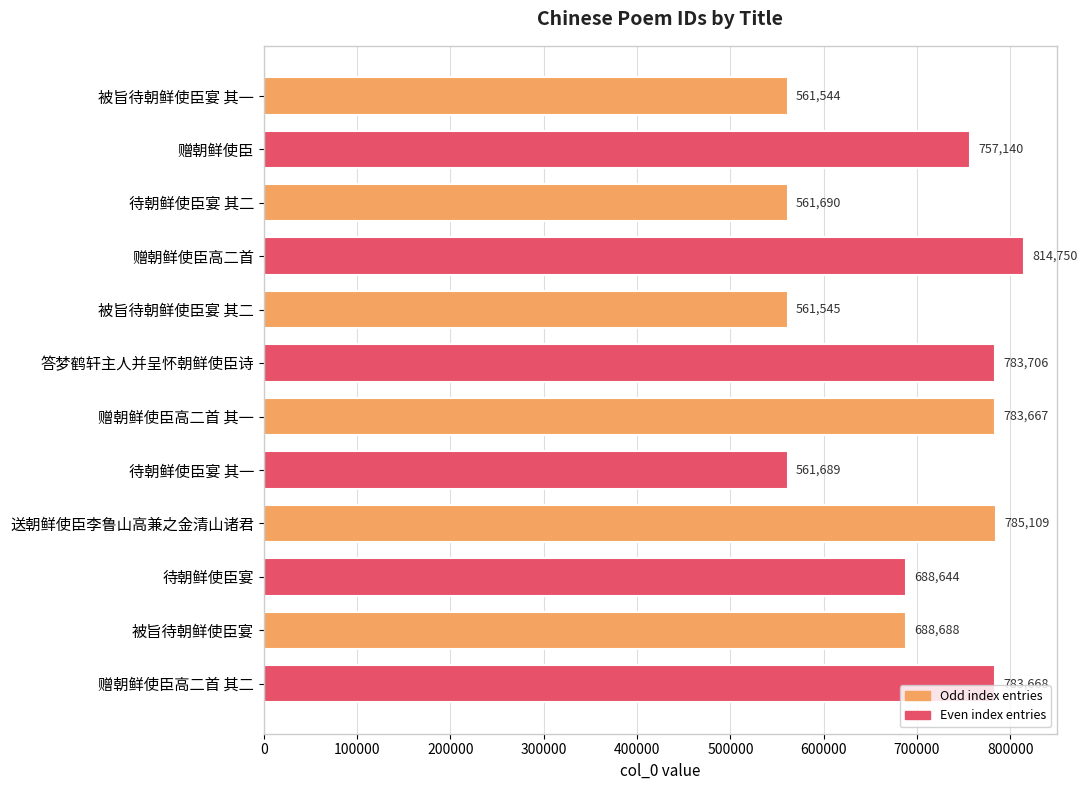

List the labels in order of value, smallest first.

被旨待朝鲜使臣宴 其一, 被旨待朝鲜使臣宴 其二, 待朝鲜使臣宴 其一, 待朝鲜使臣宴 其二, 待朝鲜使臣宴, 被旨待朝鲜使臣宴, 赠朝鲜使臣, 赠朝鲜使臣高二首 其一, 赠朝鲜使臣高二首 其二, 答梦鹤轩主人并呈怀朝鲜使臣诗, 送朝鲜使臣李鲁山高兼之金清山诸君, 赠朝鲜使臣高二首